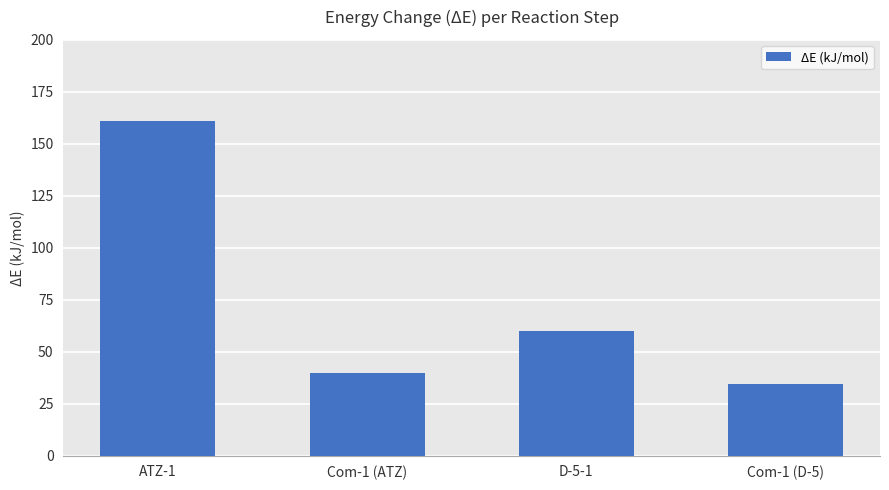

Where does the data first go above 60?

ATZ-1